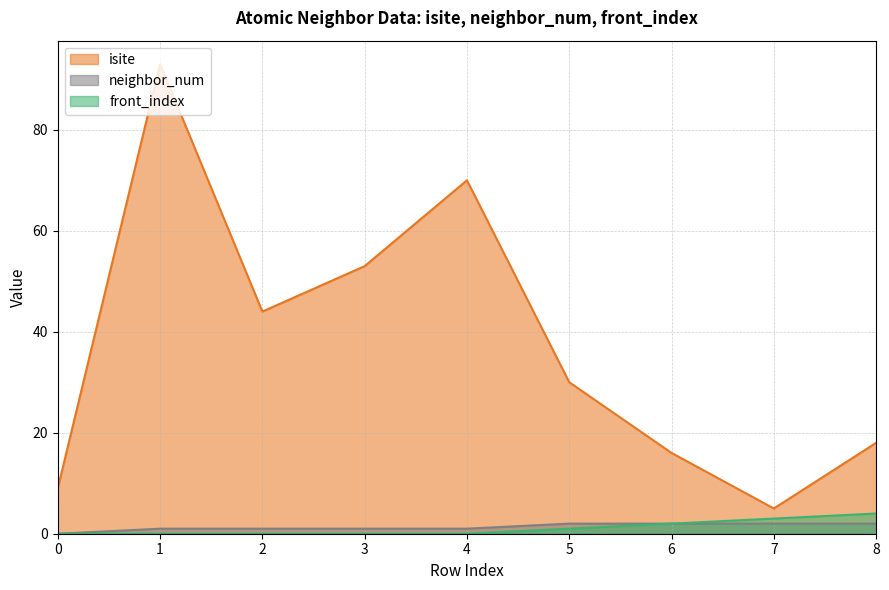

True or false: isite has a value of 53 at 3.

True